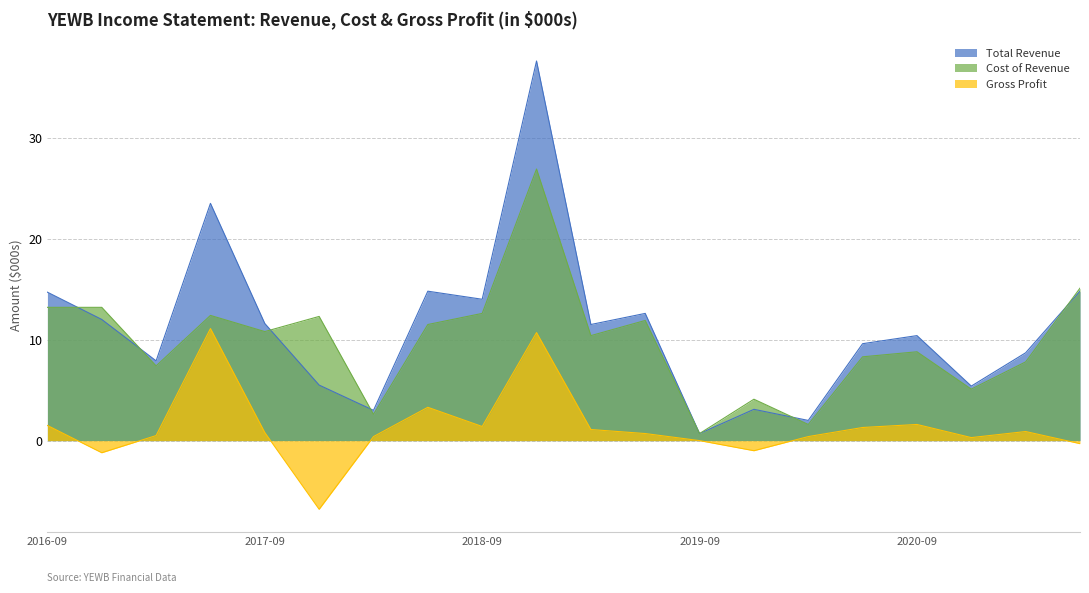

What is the sum of the Gross Profit values at 2017-06-30 and 2021-03-31?

12.0